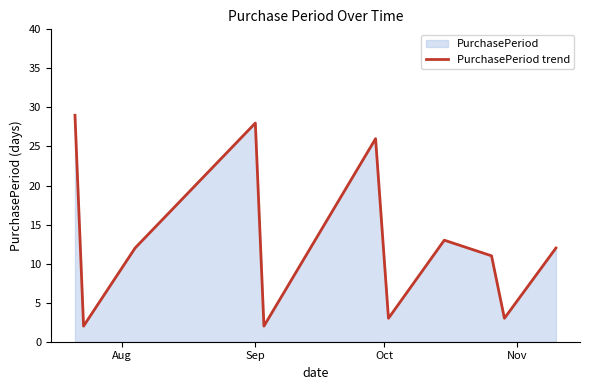

What is the minimum value shown in the chart?

2